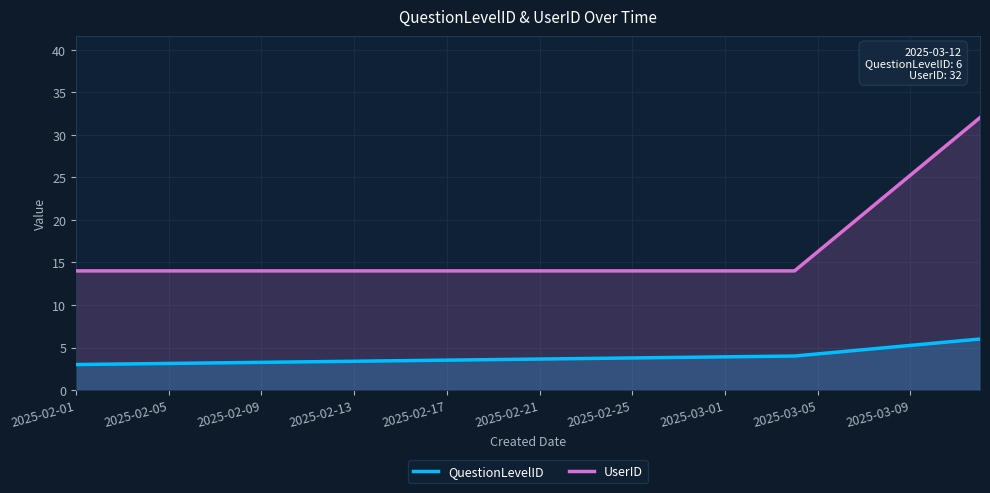

How many distinct data groups are displayed?

2